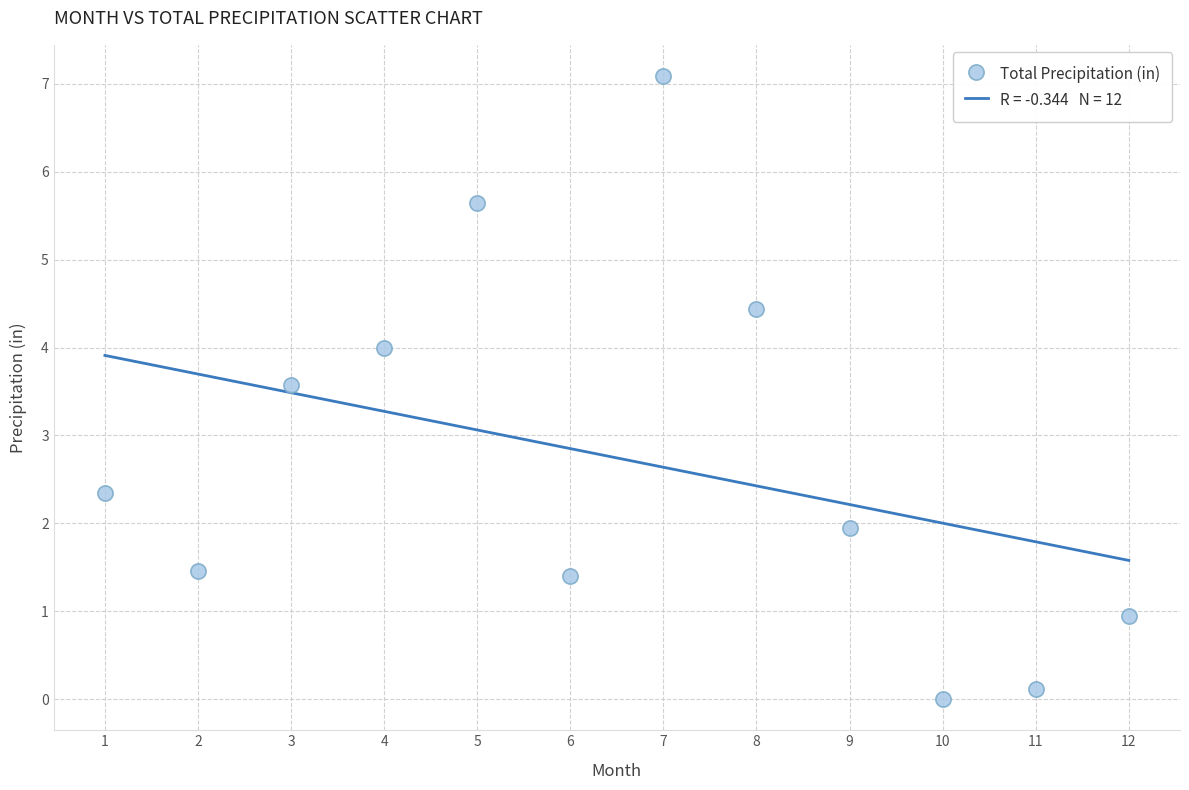

What Y value in the scatter plot is closest to 3?

3.6